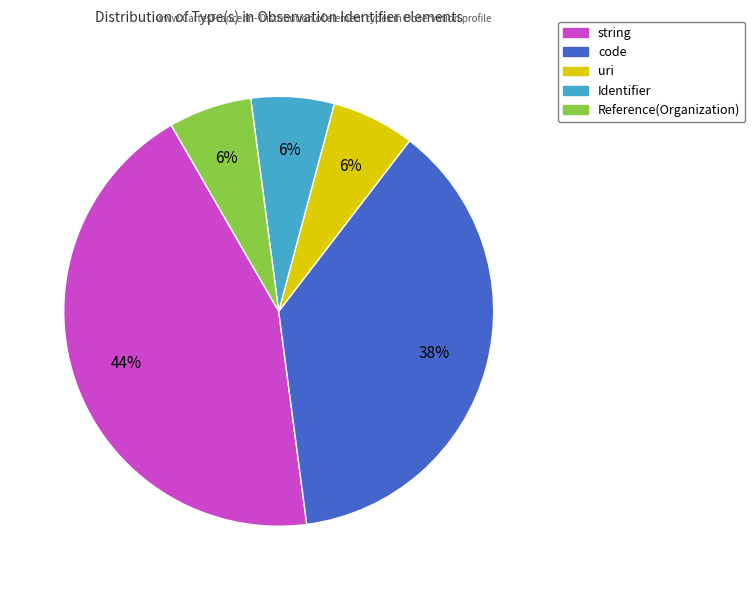

Approximately how many times larger is the value at uri compared to Identifier?

1.0